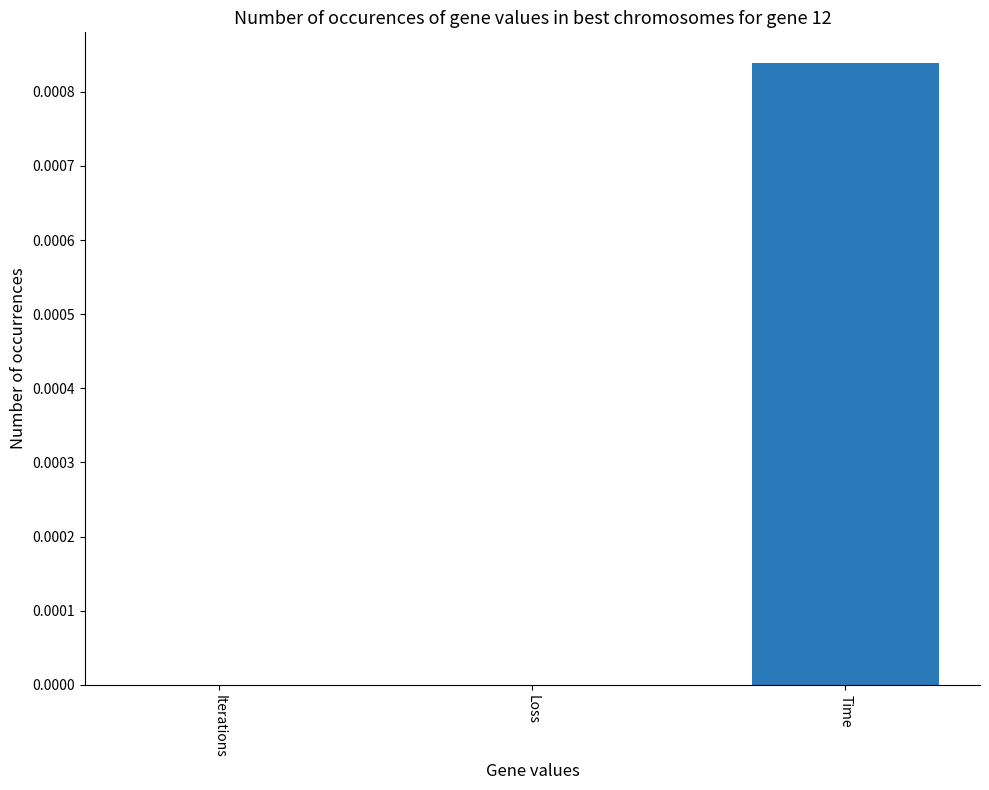

Which label corresponds to the largest value in the chart?

Time